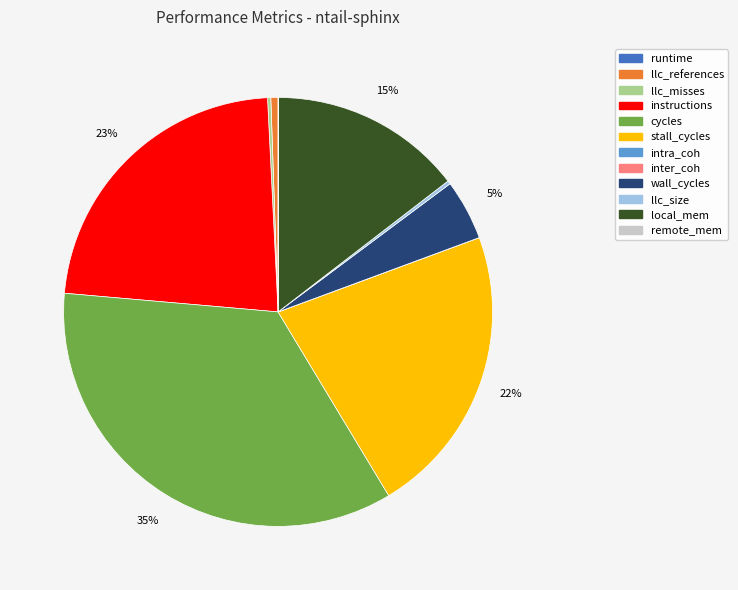

What percentage is the local_mem slice, to the nearest percent?

15%